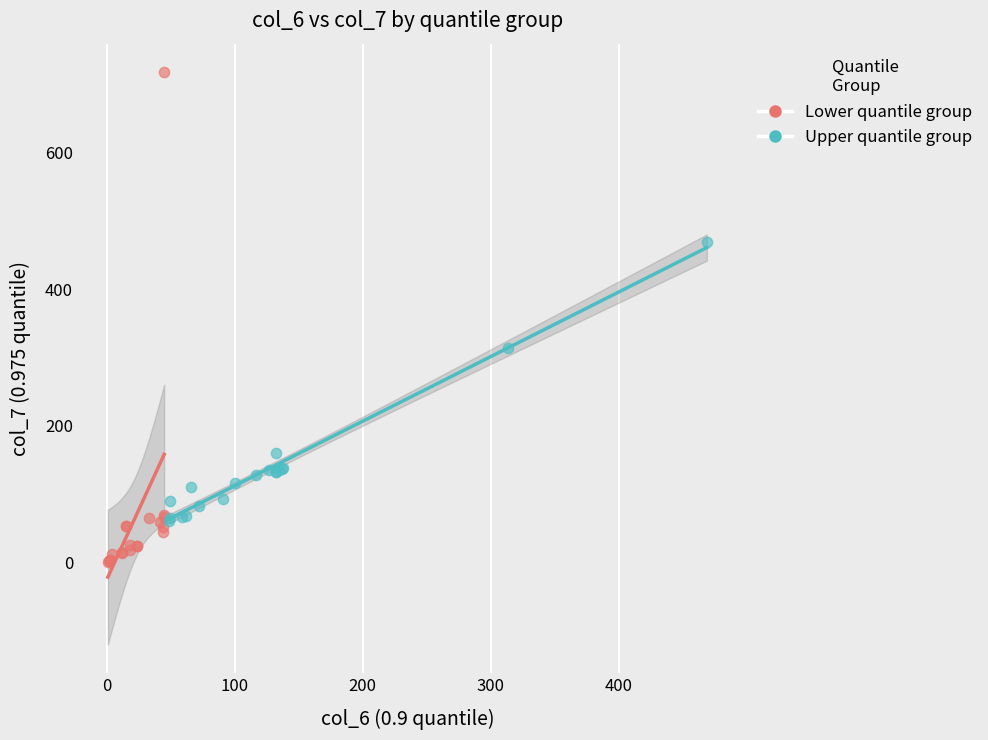

Which series has the widest spread of Y values?

Lower quantile group